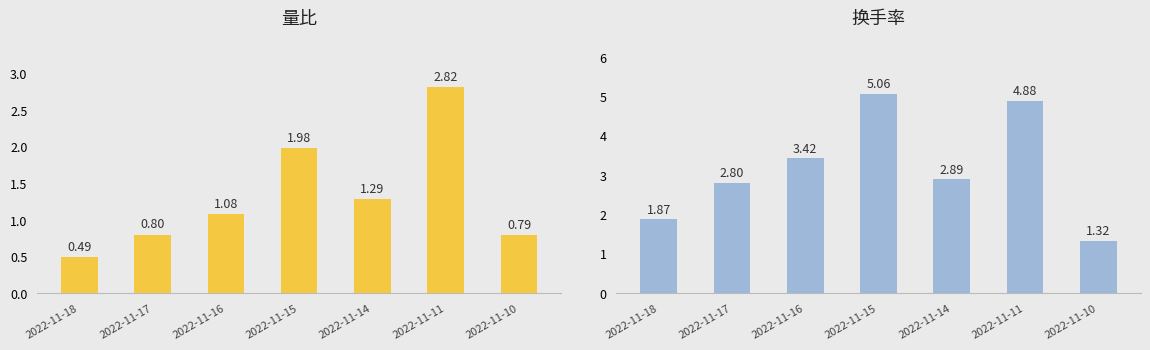

Reading right to left, list all the values displayed in this chart.

量比: 0.8	2.8	1.3	2.0	1.1	0.8	0.5
换手率: 1.3	4.9	2.9	5.1	3.4	2.8	1.9